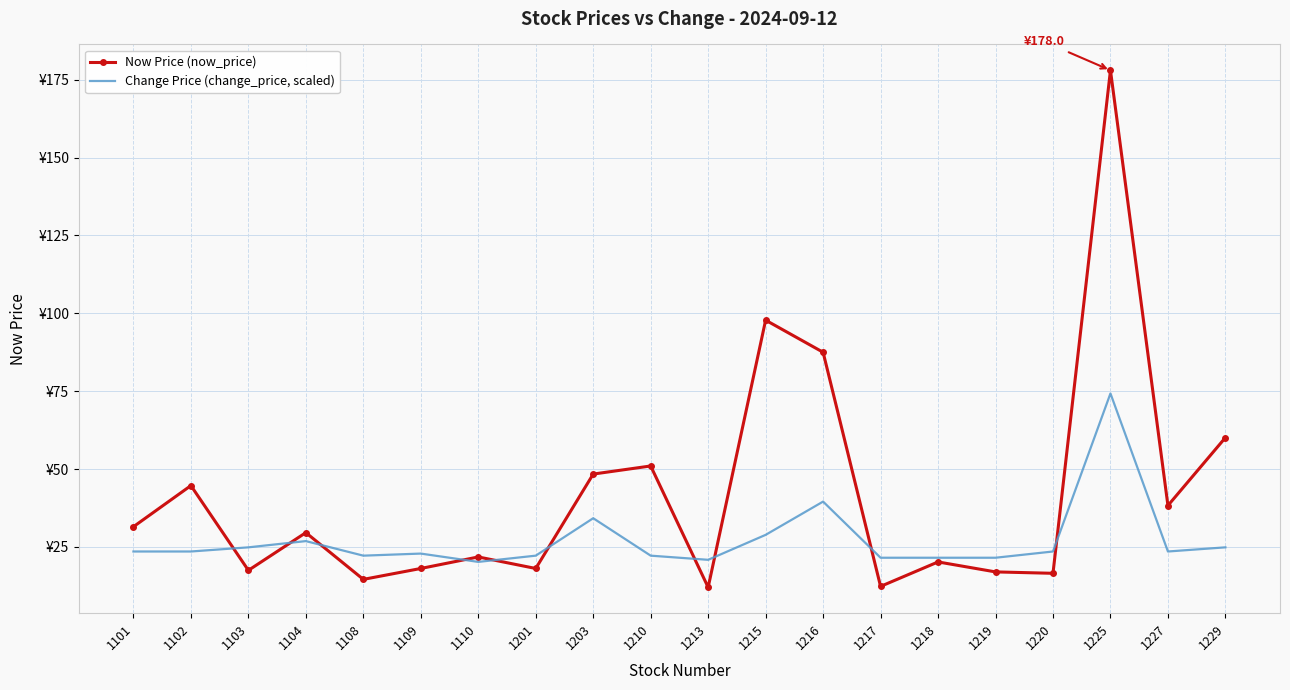

At how many categories does at least one series exceed 172?

1